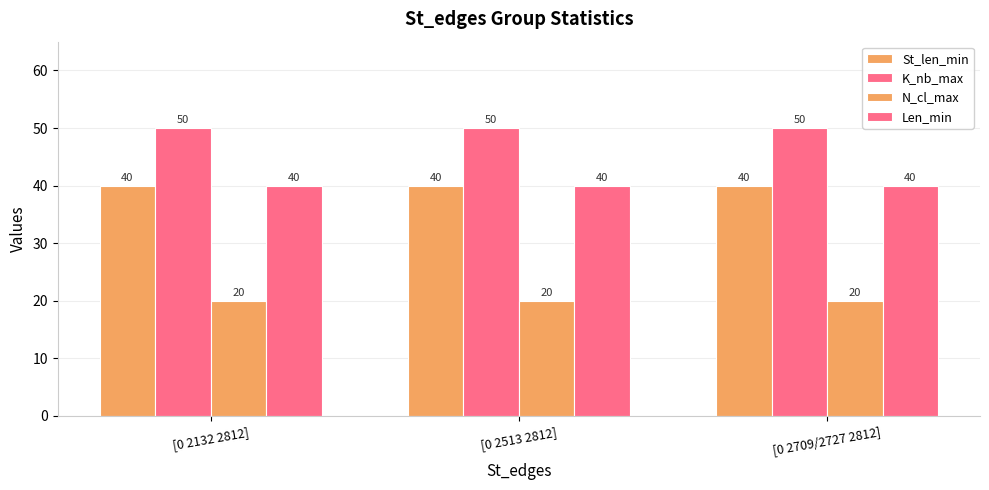

The value of St_len_min at [0 2513 2812] is 40. True or false?

True